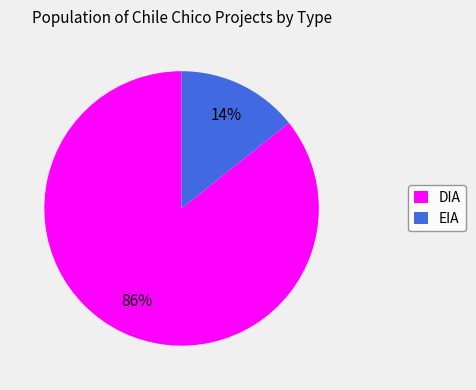

Which slice is the largest?

DIA